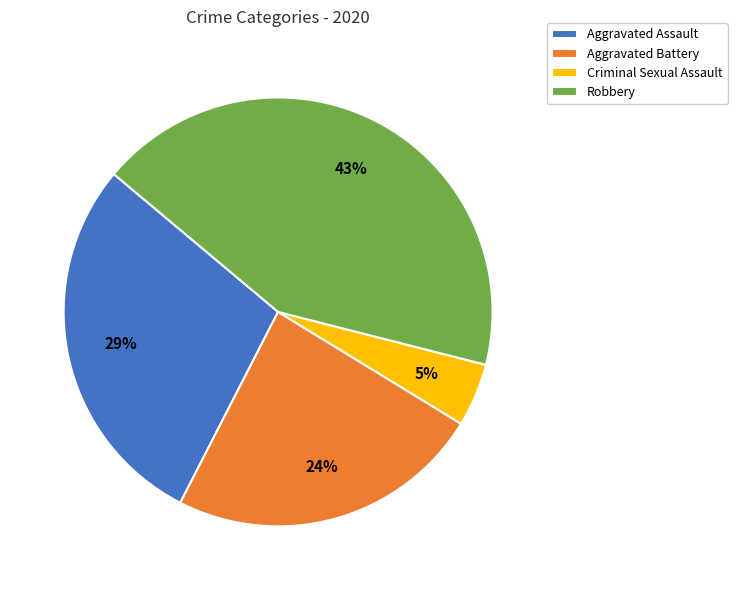

Which category has the biggest portion of the pie?

Robbery